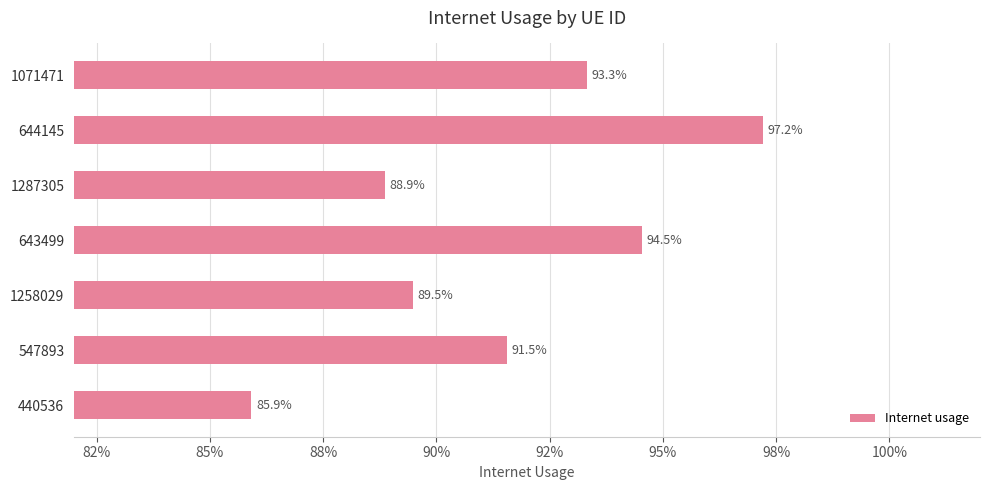

Are the bars horizontal?

Yes